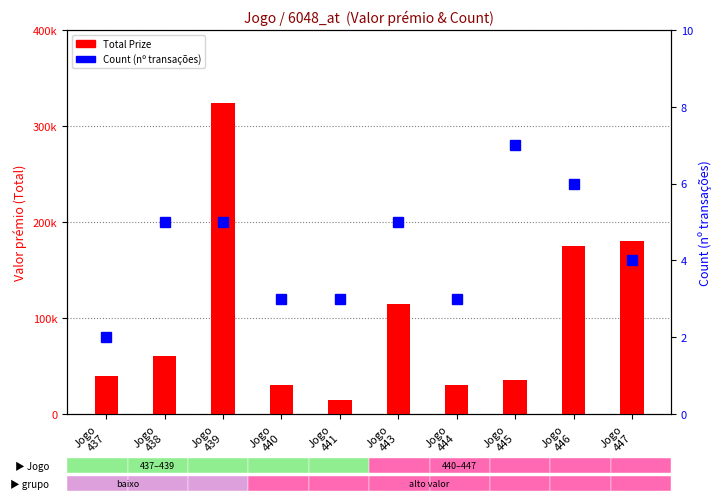

Read the Total Prize value at Jogo
439.

324000